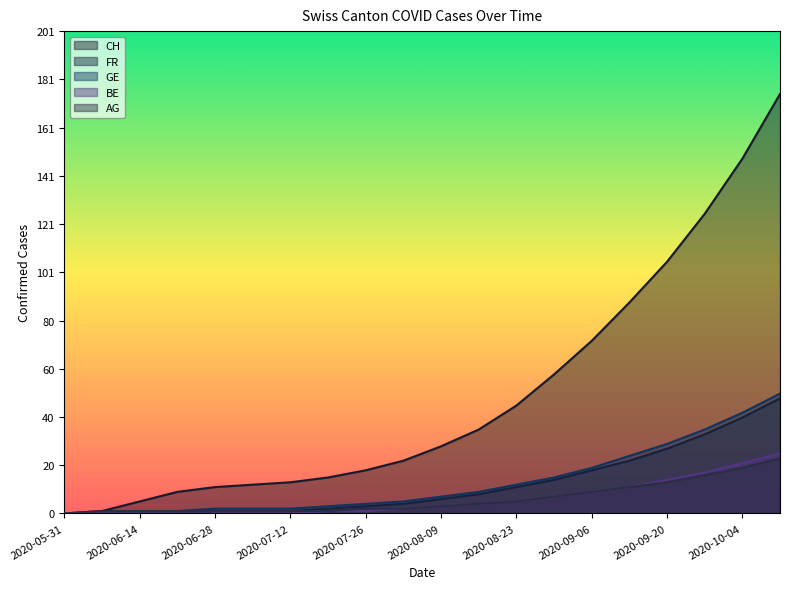

True or false: AG and CH cross at least once.

False